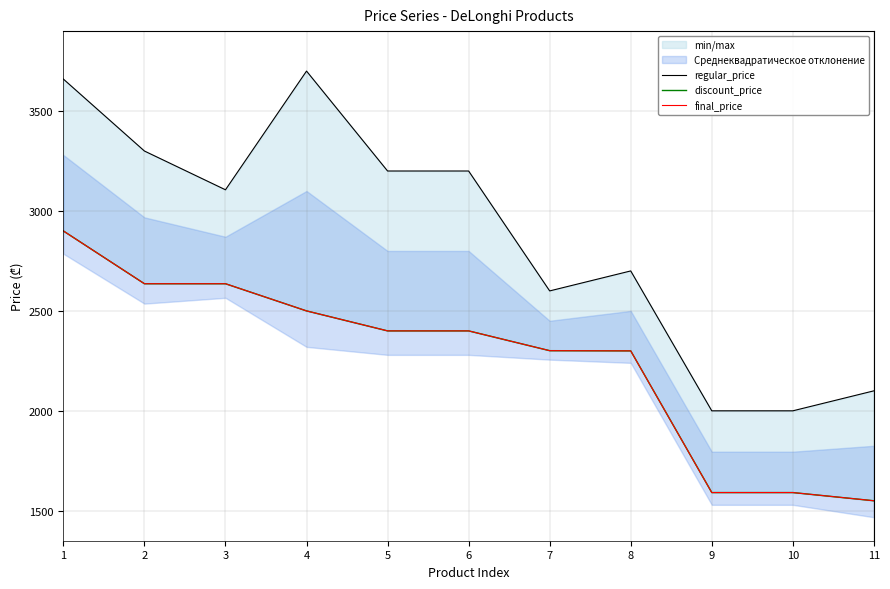

What is the total value across all series at 4?

8697